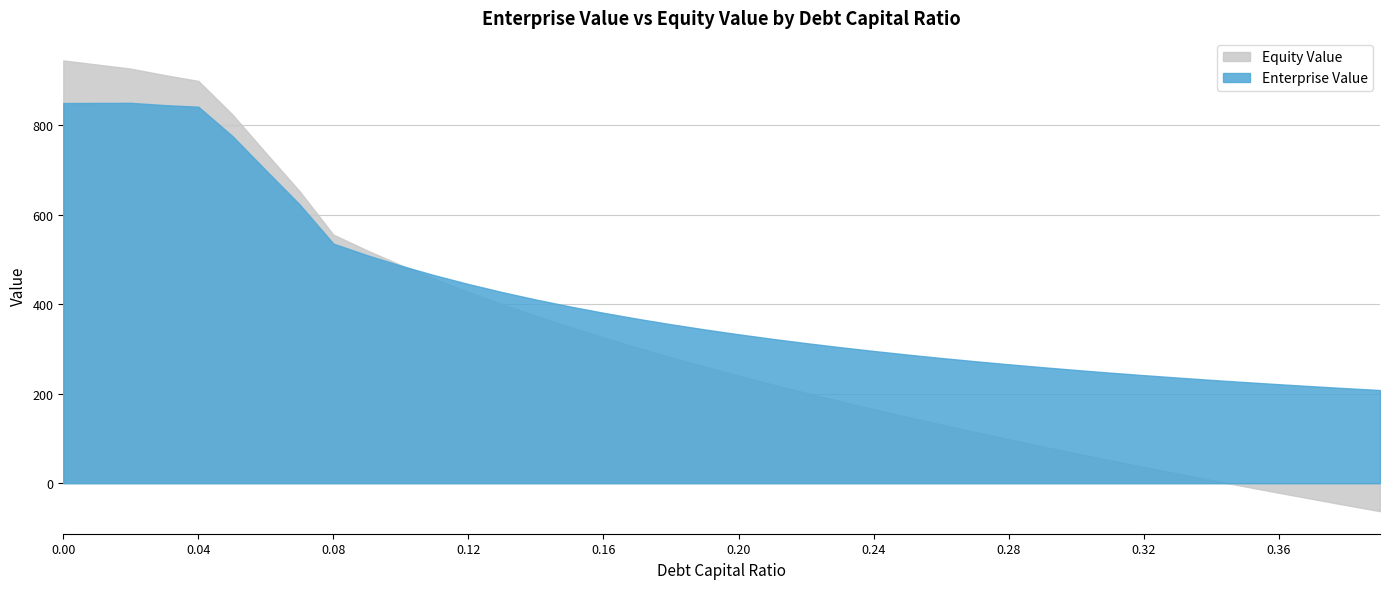

What is the average value of the Equity Value series?

329.2